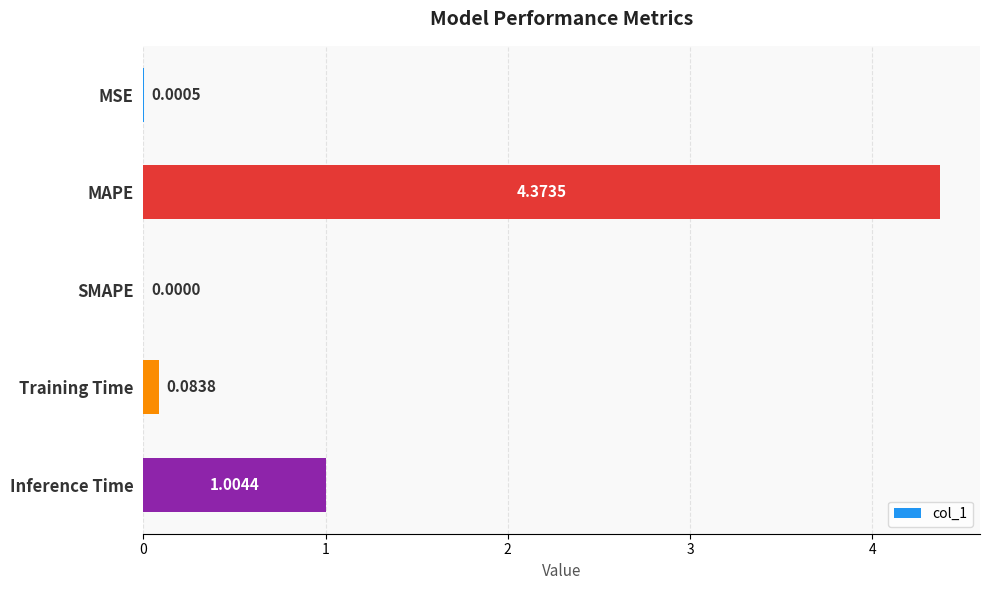

Are the bars horizontal?

Yes